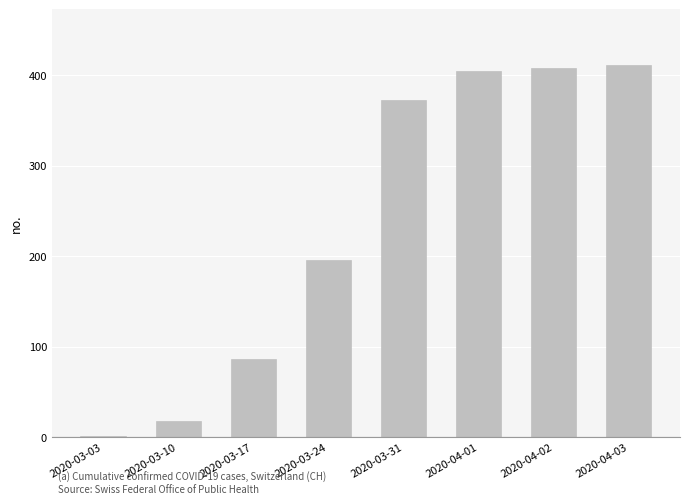

Reading right to left, transcribe all the data shown in this chart.

411	408	405	373	196	86	18	1